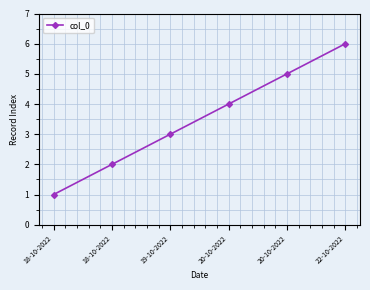

How many data points are less than 4?

3